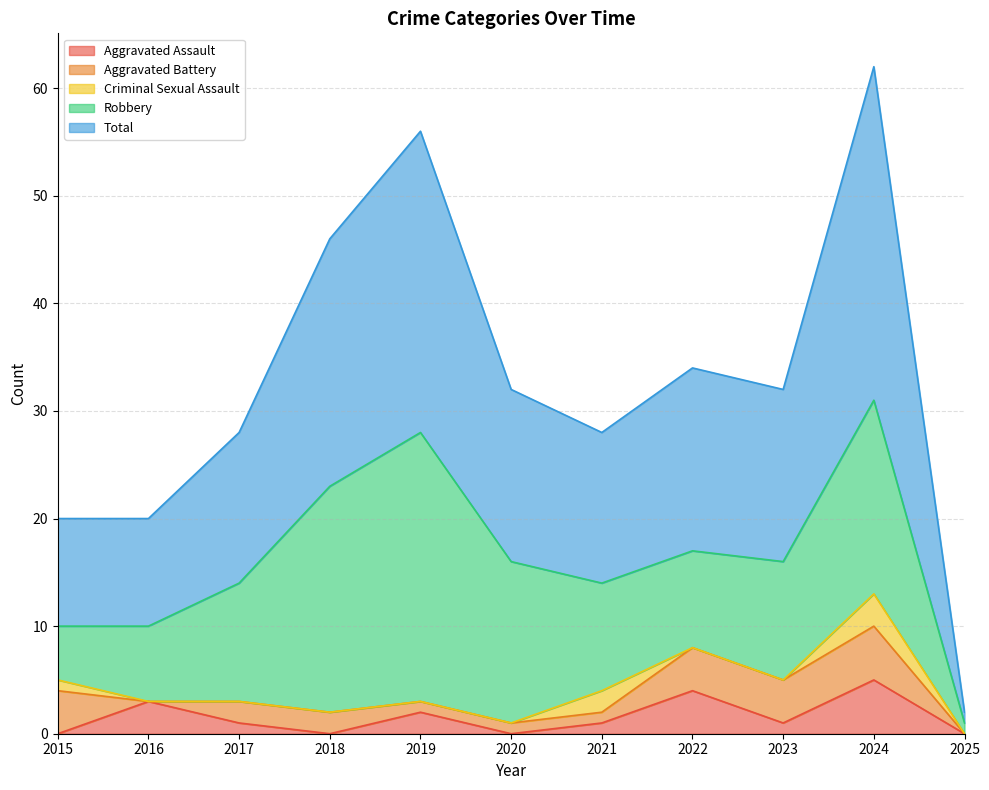

True or false: Aggravated Battery and Robbery cross at least once.

False